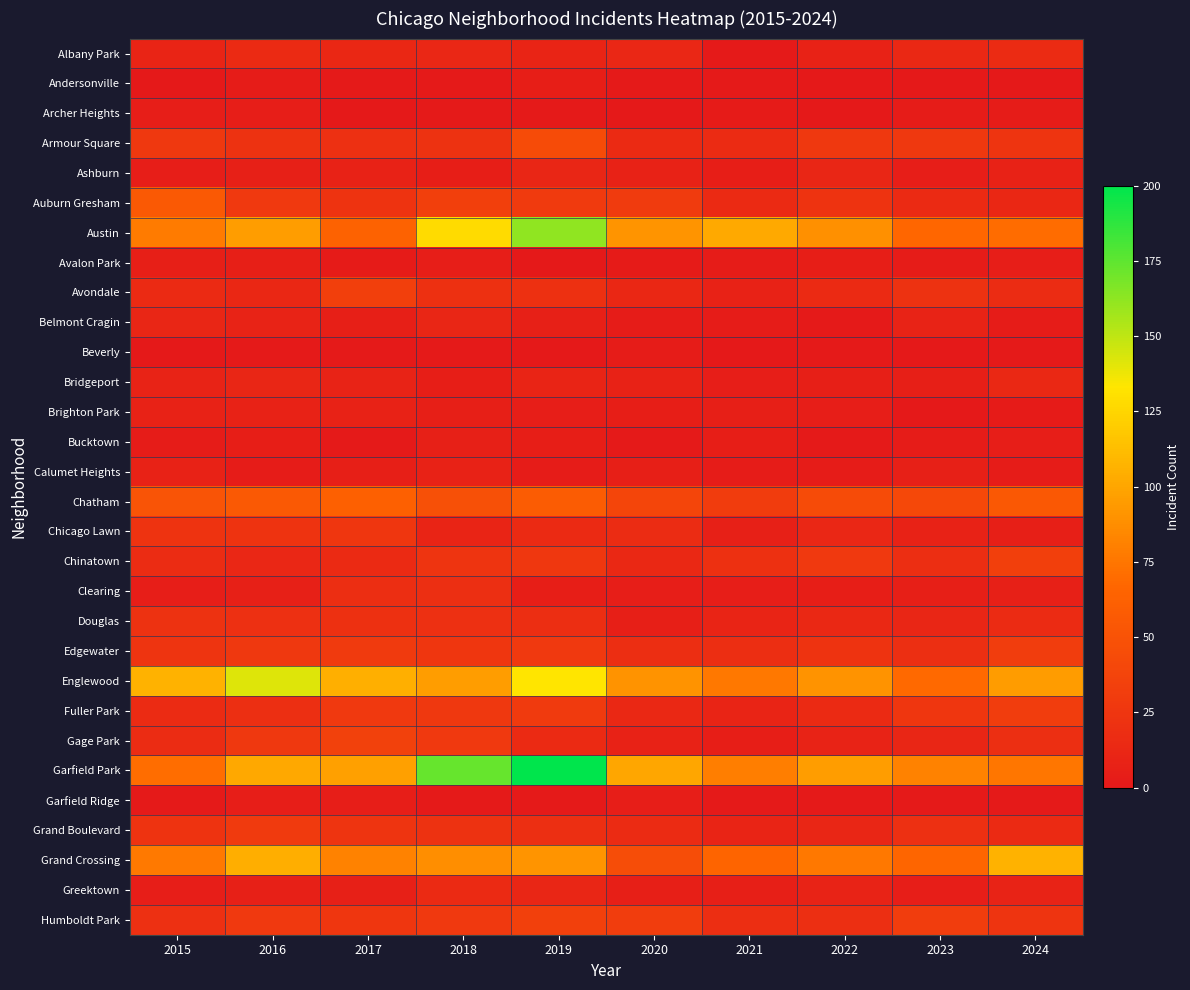

Which has a higher value, 2018 or 2019?

2018